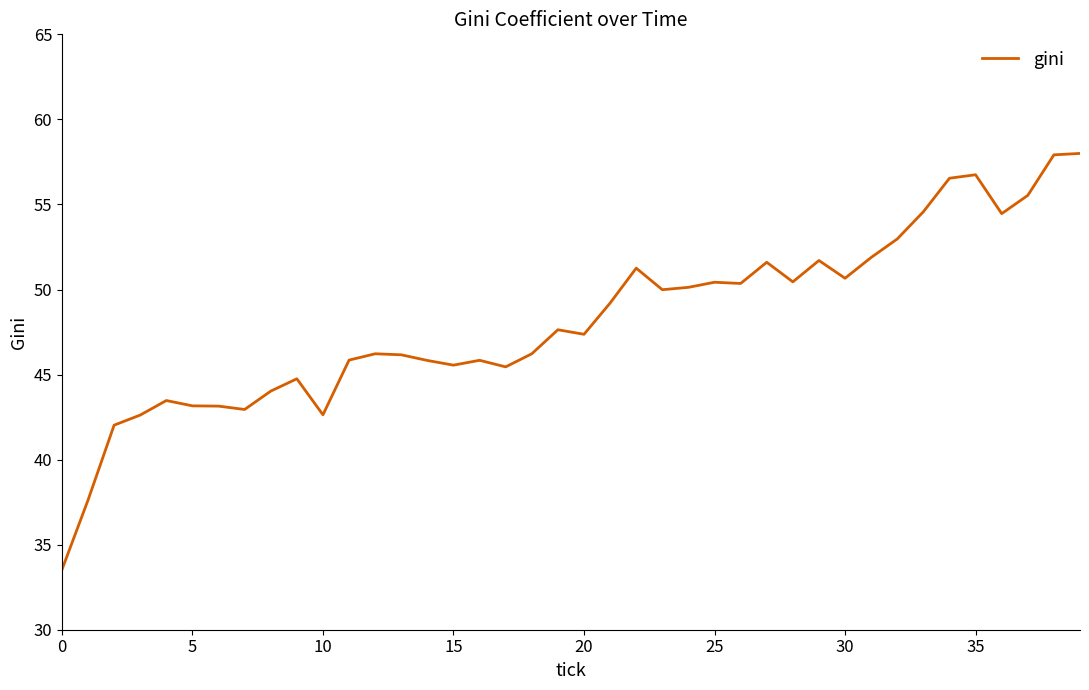

What is the difference between the maximum and minimum values?

24.5